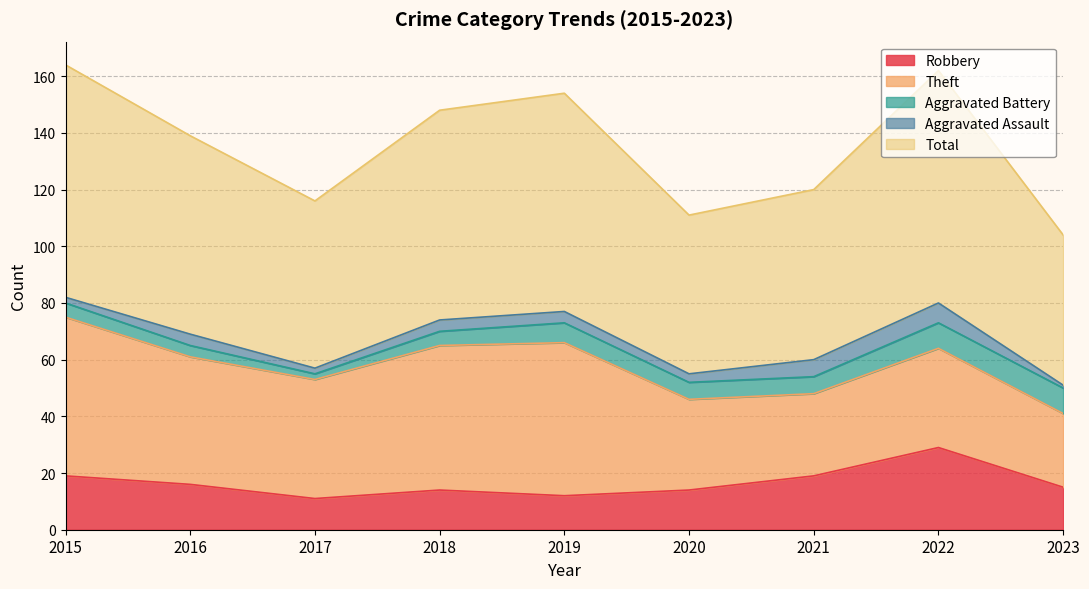

True or false: Aggravated Assault and Robbery intersect in this chart.

False